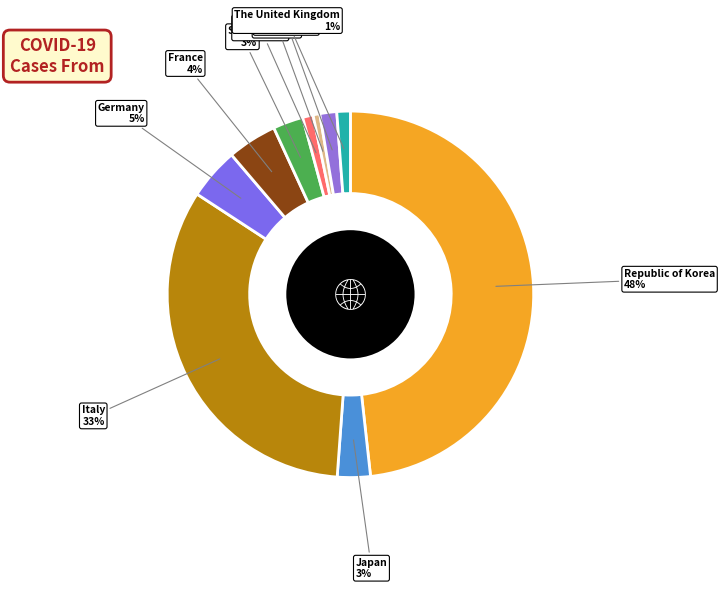

Count the number of slices in the pie.

10